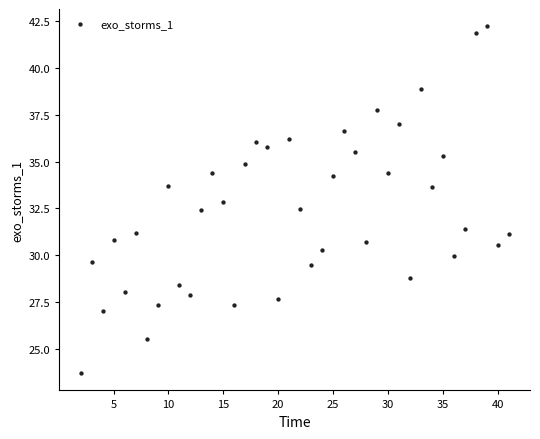

What is the range of X values (max minus min)?

39.0